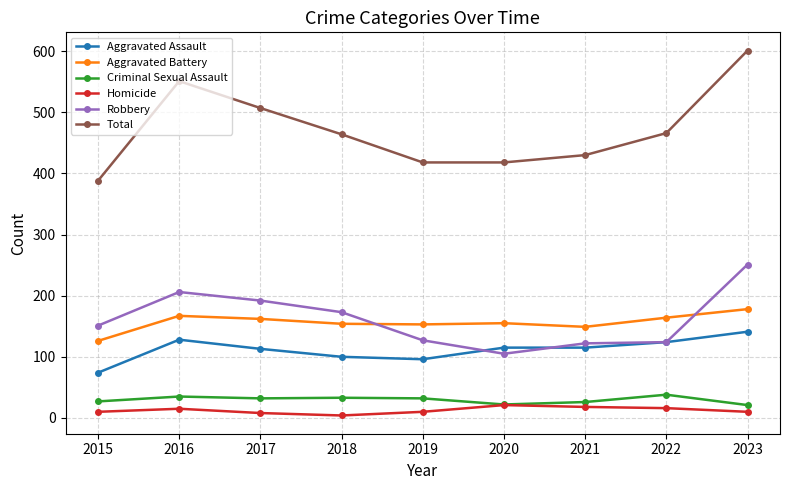

Read the Aggravated Battery value at 2019, to the nearest 5.

155